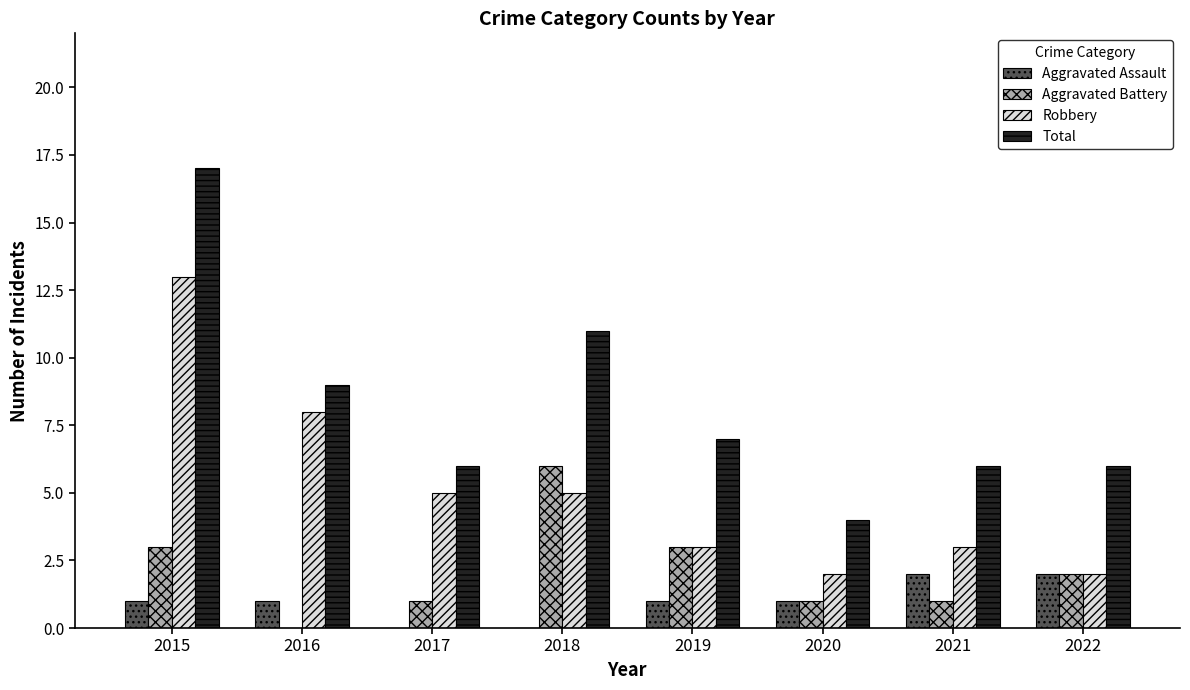

What is the total value across all series at 2020?

8